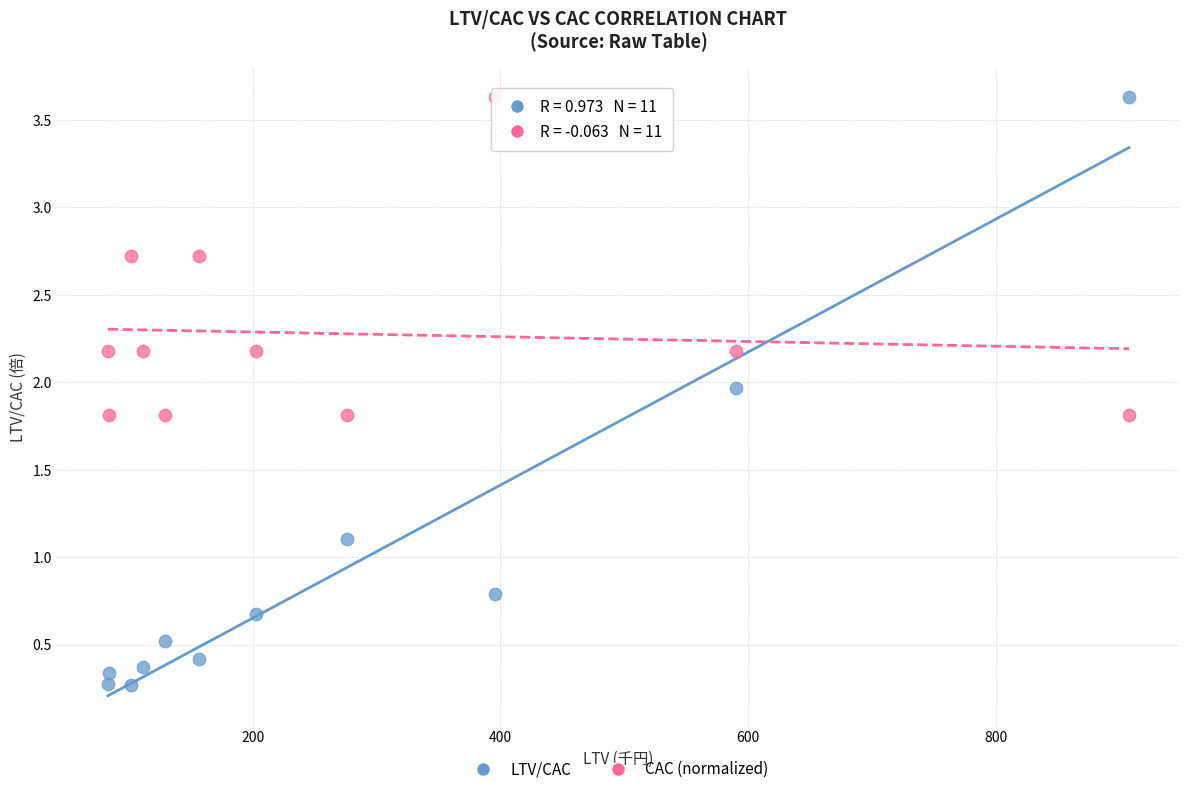

Across all data points, what is the range of X values (max minus min)?

824.7